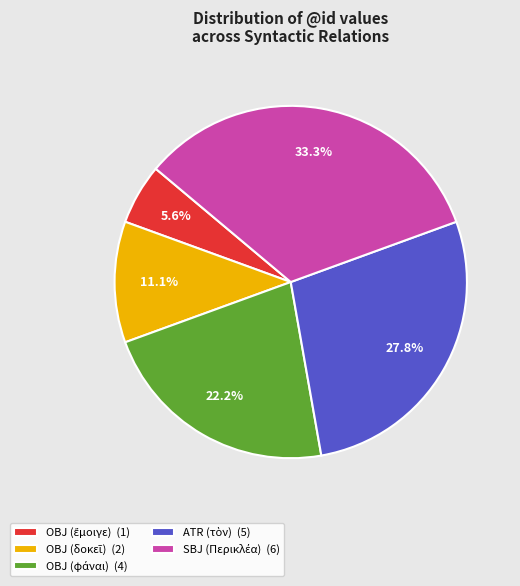

How many slices are in this pie chart?

5